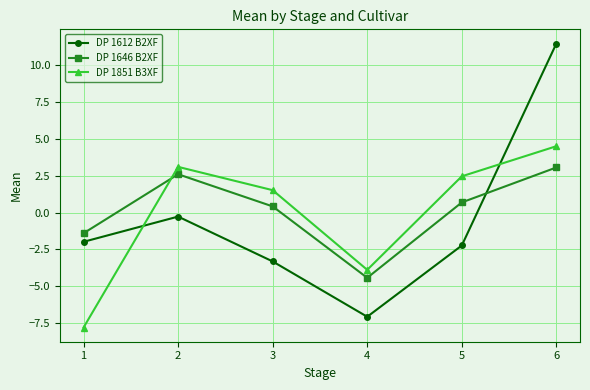

In DP 1851 B3XF, how many points are lower than both neighbors (excluding endpoints)?

1